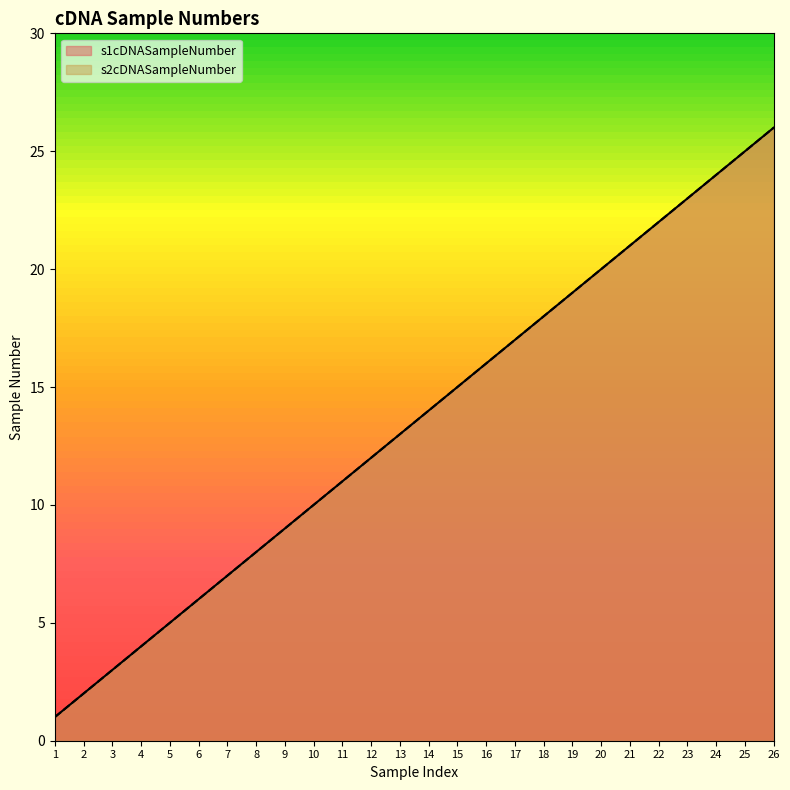

Which series has the widest spread of values?

s1cDNASampleNumber